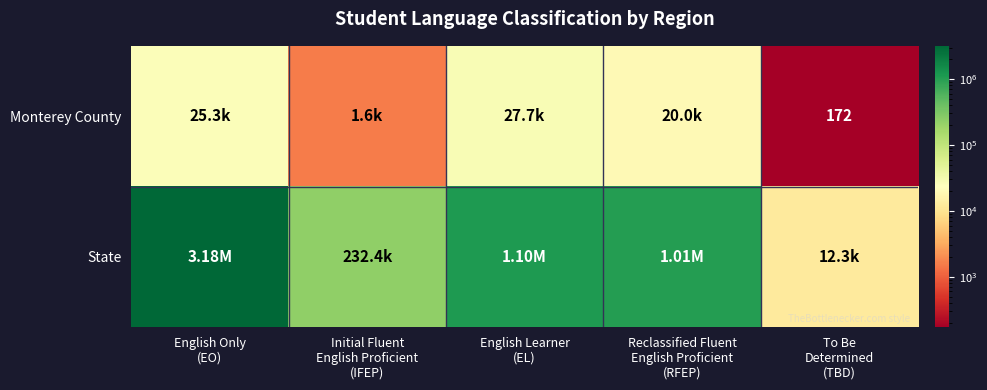

At which label is Monterey County closest to 13939?

Reclassified Fluent English Proficient (RFEP)